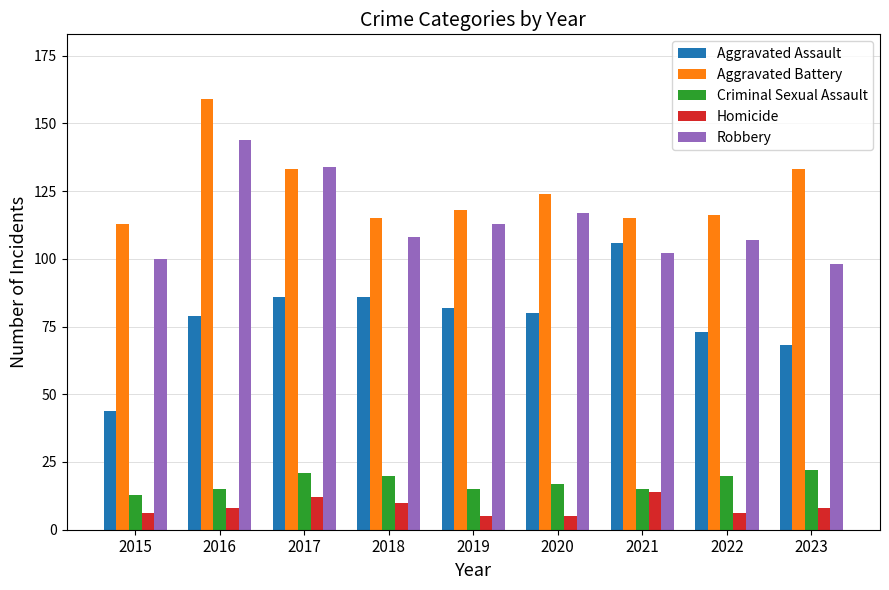

Rank the series at 2015 from highest to lowest value.

Aggravated Battery, Robbery, Aggravated Assault, Criminal Sexual Assault, Homicide